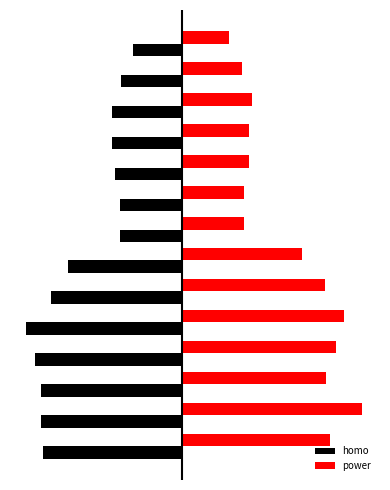

At how many categories does at least one series exceed 857?

6